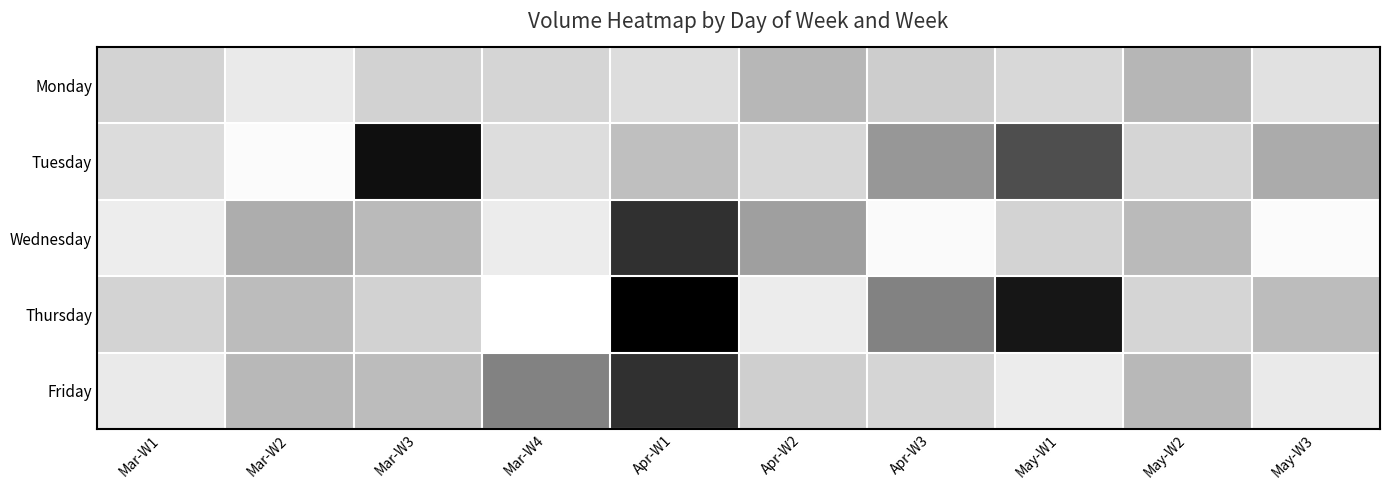

Reading left to right, list all the values displayed in this chart.

Monday: Mar-W1=159538	Mar-W2=104114	Mar-W3=165626	Mar-W4=156112	Apr-W1=136700	Apr-W2=233460	Apr-W3=176980	May-W1=148586	May-W2=235534	May-W3=126660
Tuesday: Mar-W1=140032	Mar-W2=62042	Mar-W3=654910	Mar-W4=138094	Apr-W1=213398	Apr-W2=151574	Apr-W3=313426	May-W1=496036	May-W2=156212	May-W3=262710
Wednesday: Mar-W1=95514	Mar-W2=258648	Mar-W3=224416	Mar-W4=99994	Apr-W1=570142	Apr-W2=294002	Apr-W3=63042	May-W1=159246	May-W2=224416	May-W3=62042
Thursday: Mar-W1=159538	Mar-W2=219300	Mar-W3=163612	Mar-W4=50216	Apr-W1=693770	Apr-W2=99994	Apr-W3=366918	May-W1=637526	May-W2=156202	May-W3=219720
Friday: Mar-W1=104114	Mar-W2=229228	Mar-W3=219720	Mar-W4=366918	Apr-W1=570142	Apr-W2=171798	Apr-W3=156202	May-W1=99994	May-W2=229228	May-W3=104114